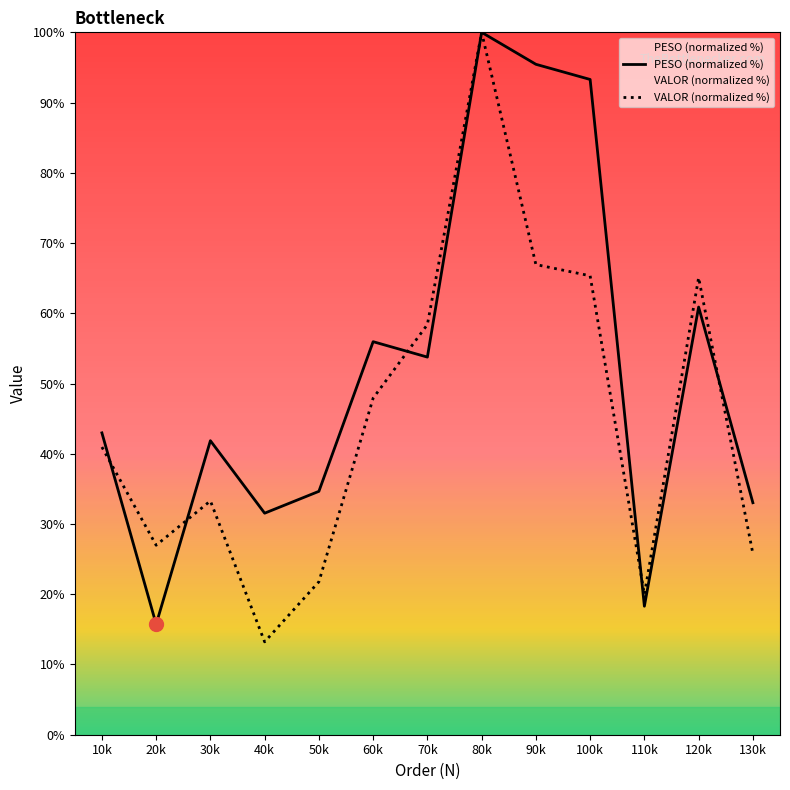

What is the average value of the VALOR (normalized %) series?

45.1